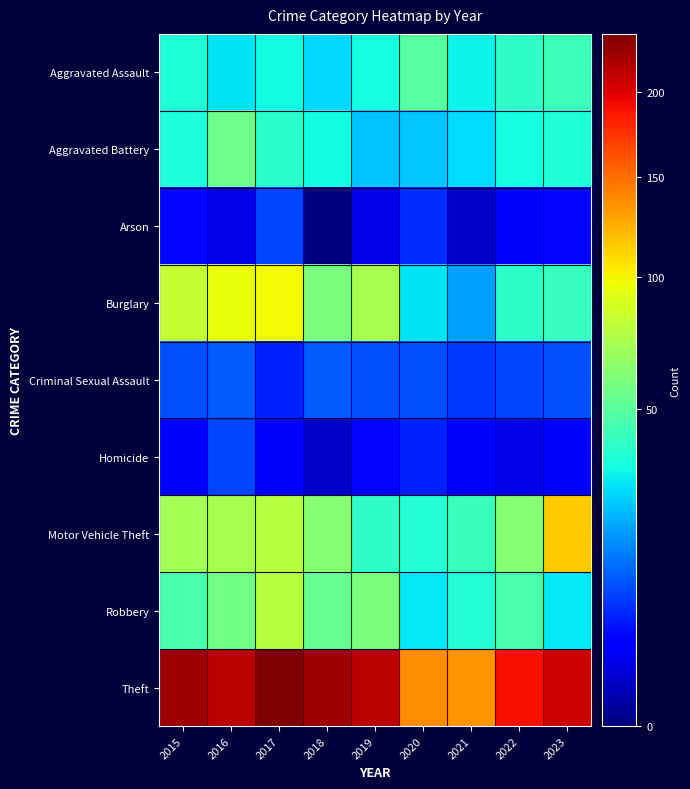

At how many categories does at least one series exceed 51?

9